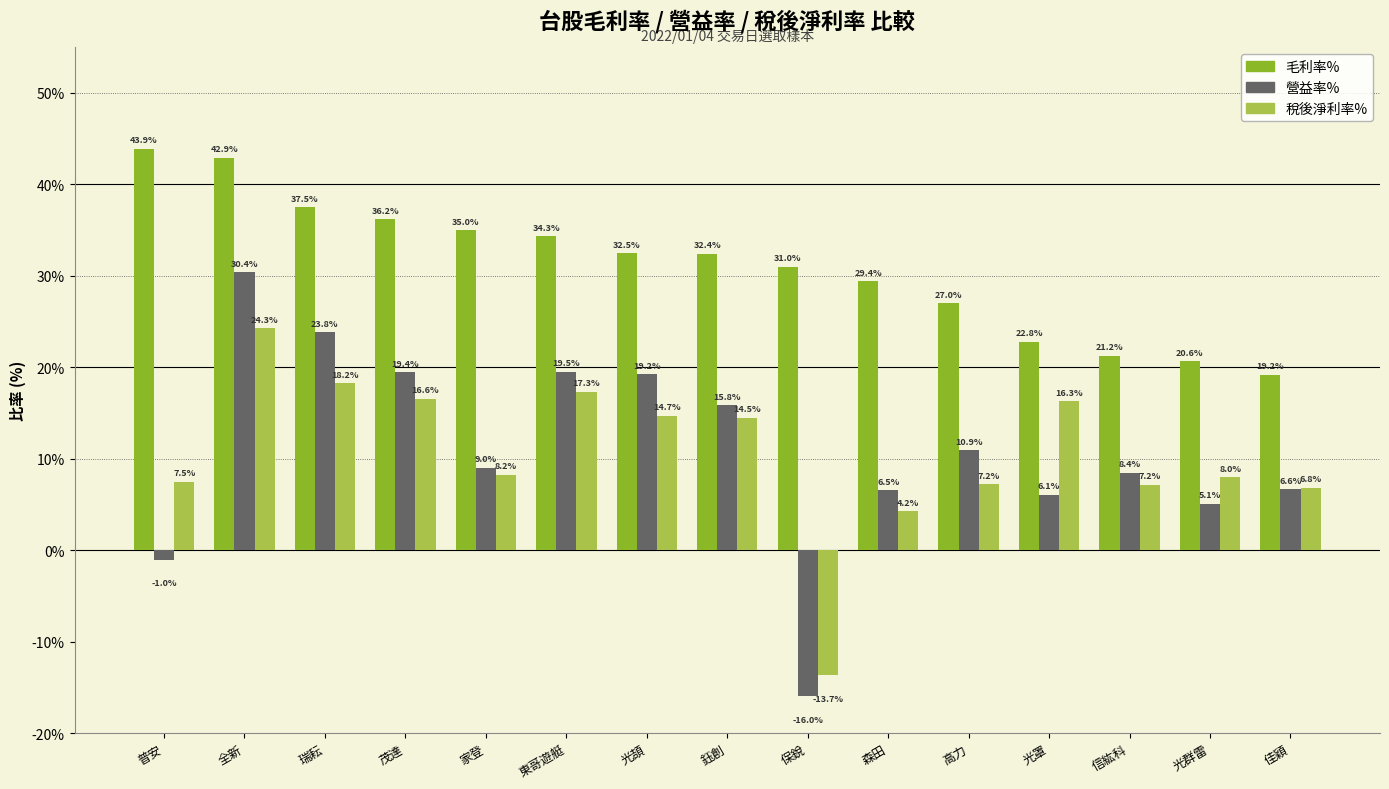

Which category has the lowest value in the 營益率% series?

保銳